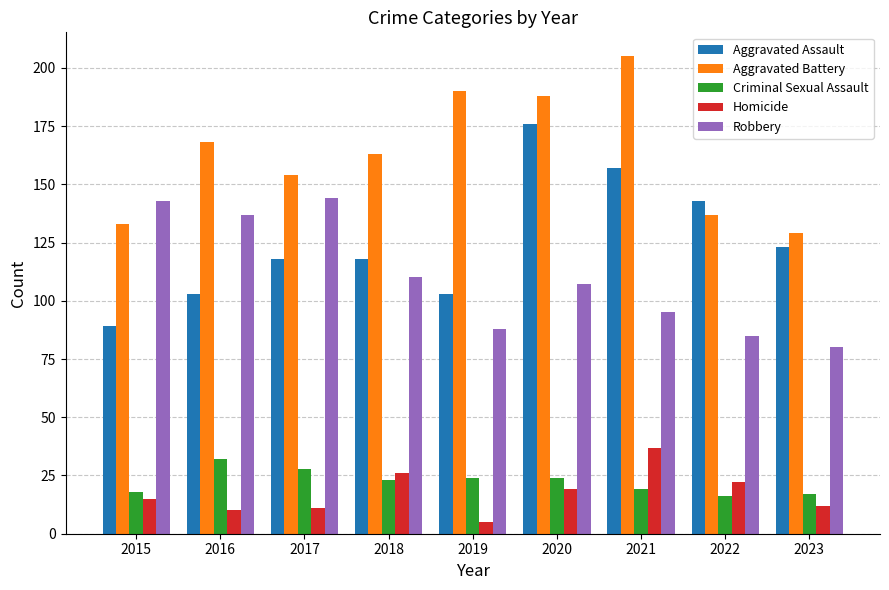

True or false: Aggravated Battery has a value of 205 at 2021.

True